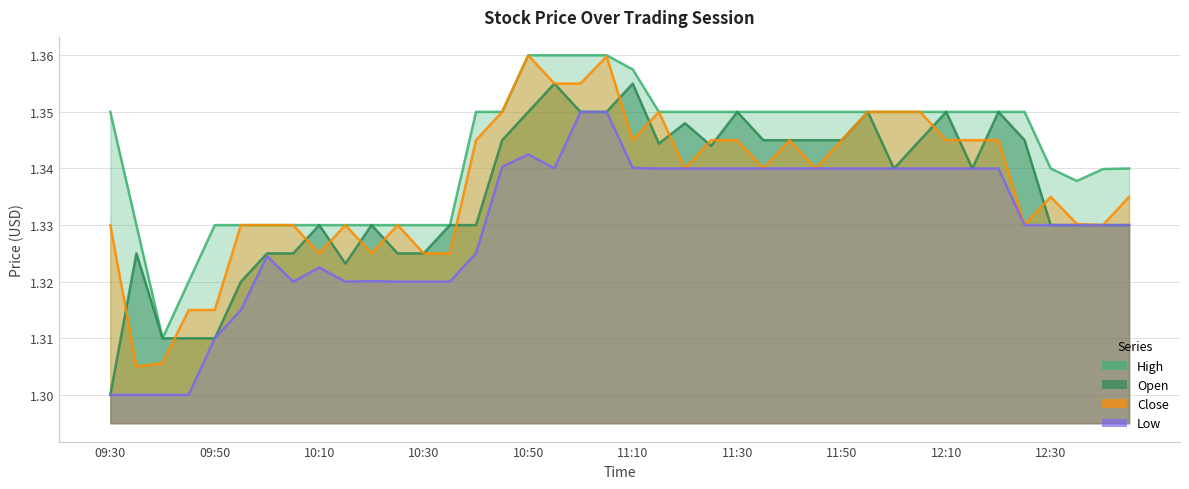

What is the difference between the maximum and second lowest values in the Close series?

0.1